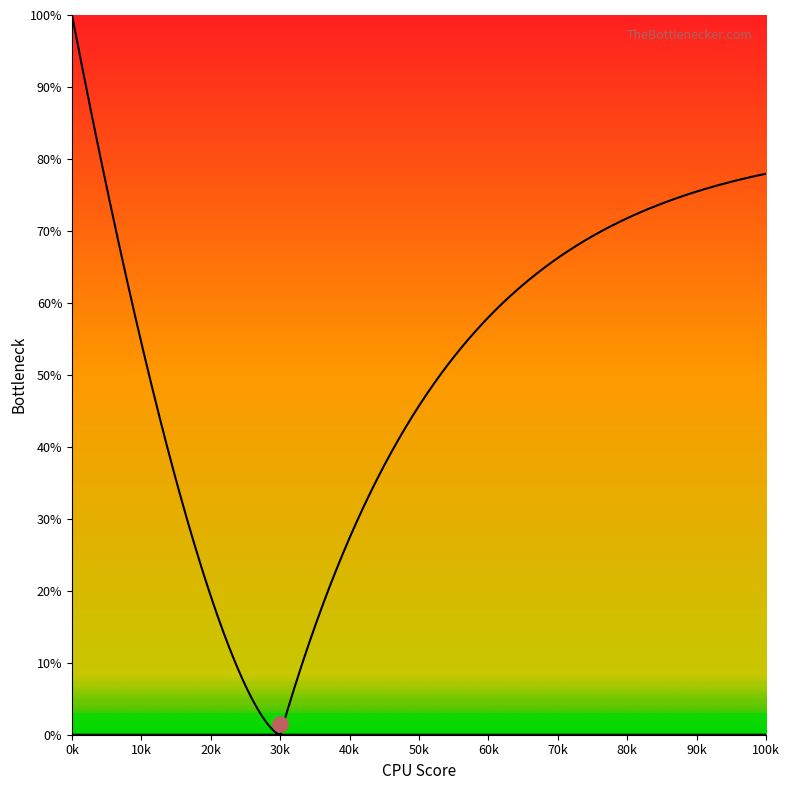

Which series has the largest Y range (max minus min)?

left_curve